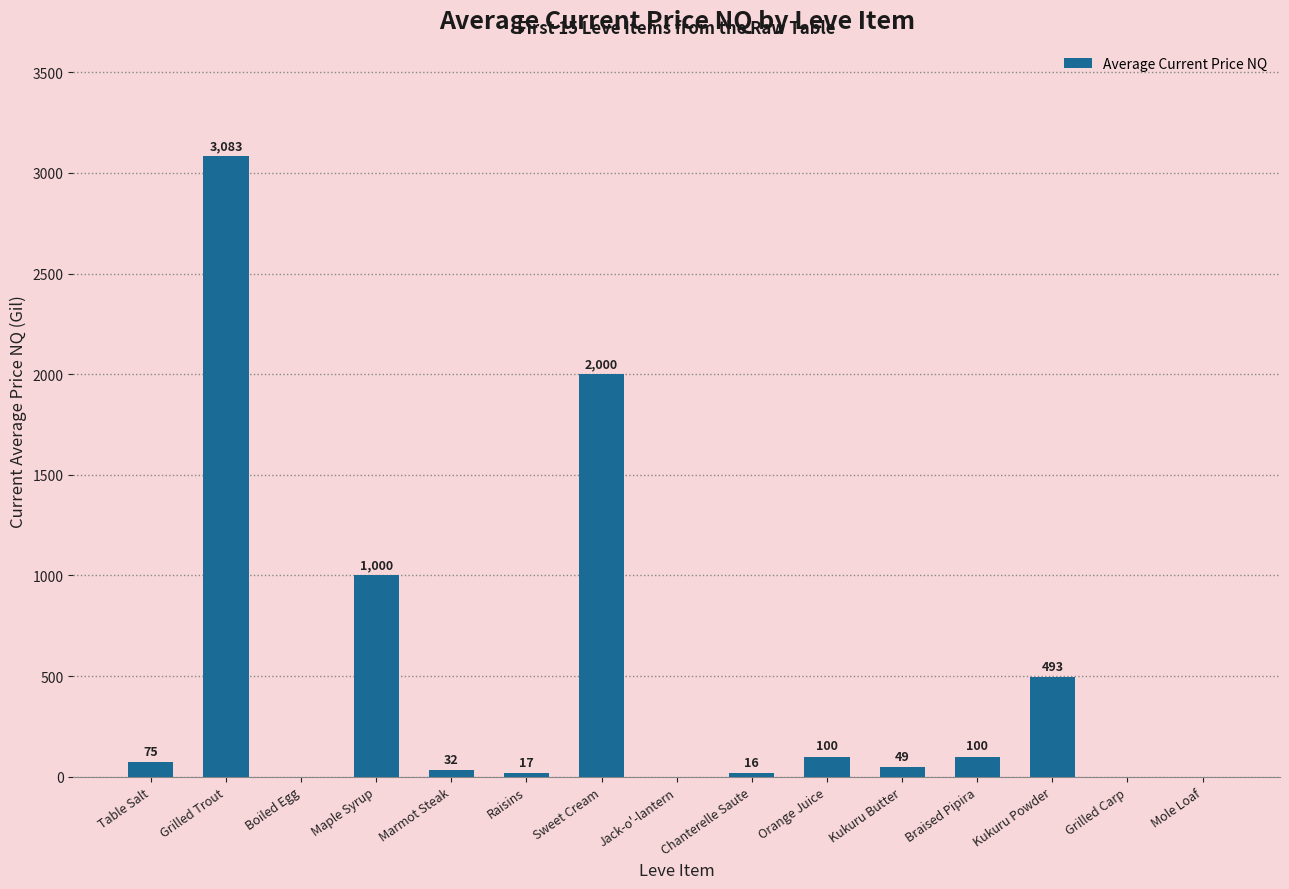

What is the difference between the values at Chanterelle Saute and Maple Syrup?

984.2